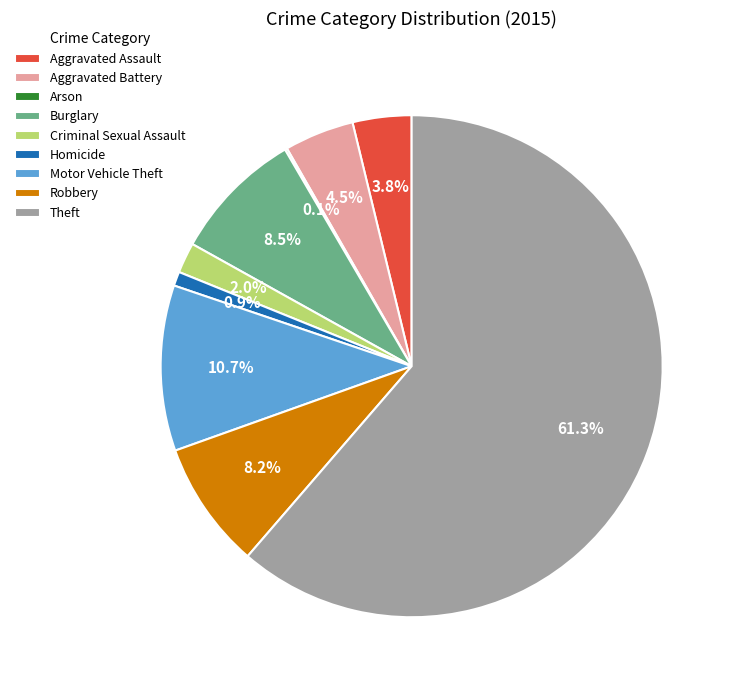

To the nearest percent, what portion does Criminal Sexual Assault represent?

2%